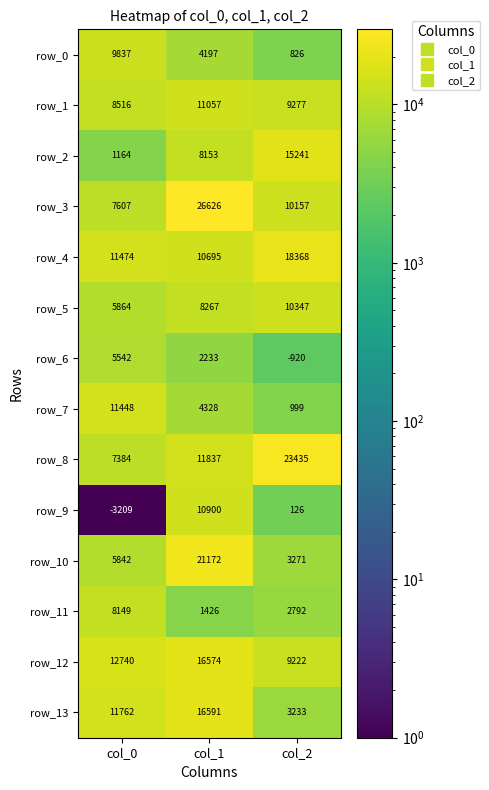

What is the maximum value for row_9?

10900